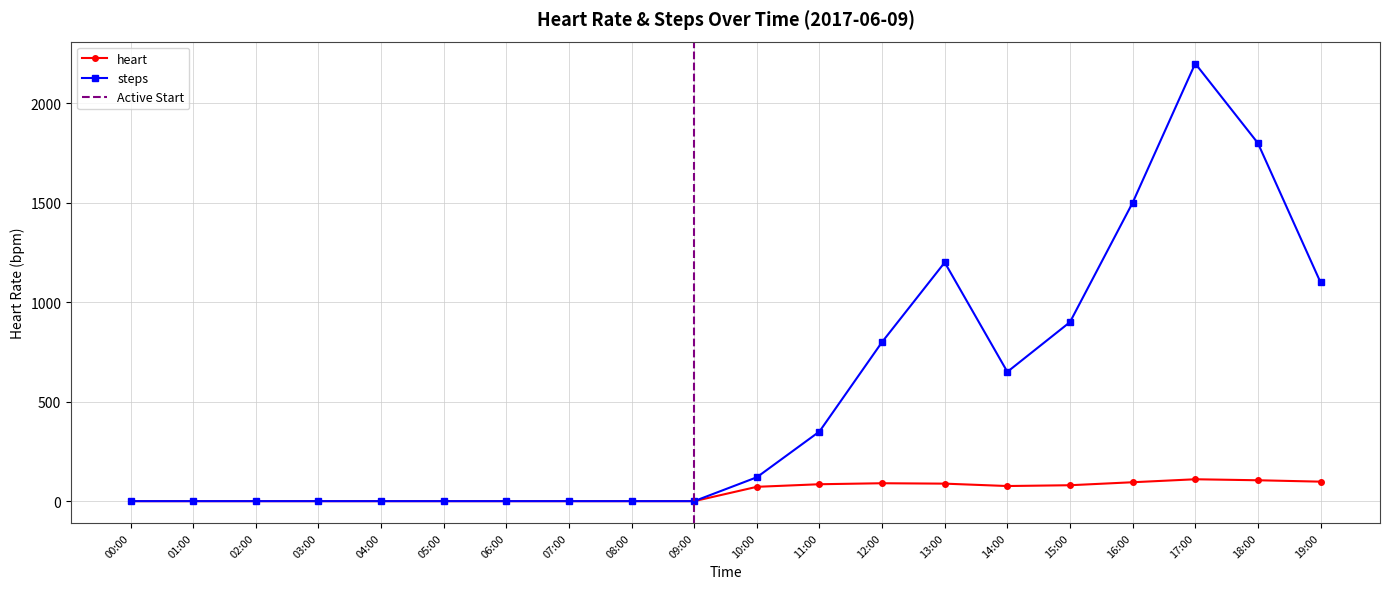

The value of heart at 05:00 is 0. True or false?

True